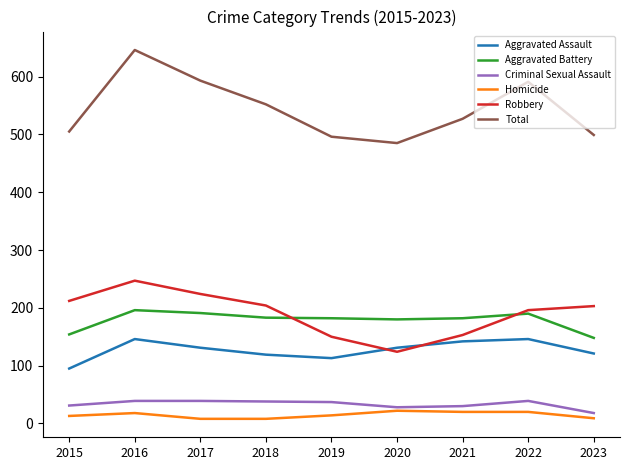

What value does the Aggravated Assault series have at 2020?

131